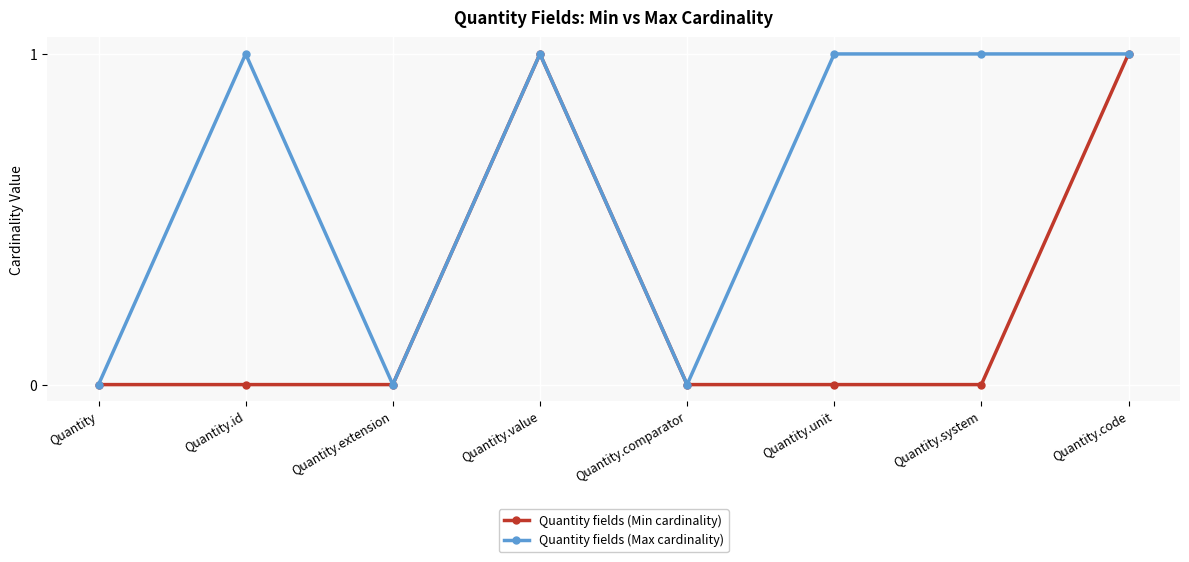

Count the number of data series in this chart.

2